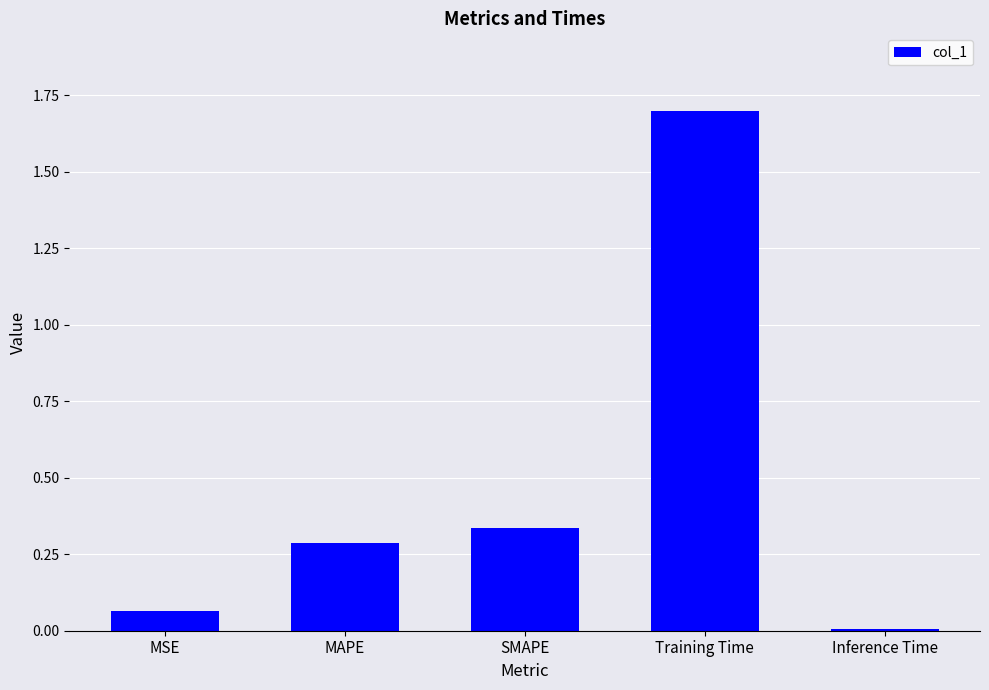

What is the label of the 1st bar from the left?

MSE